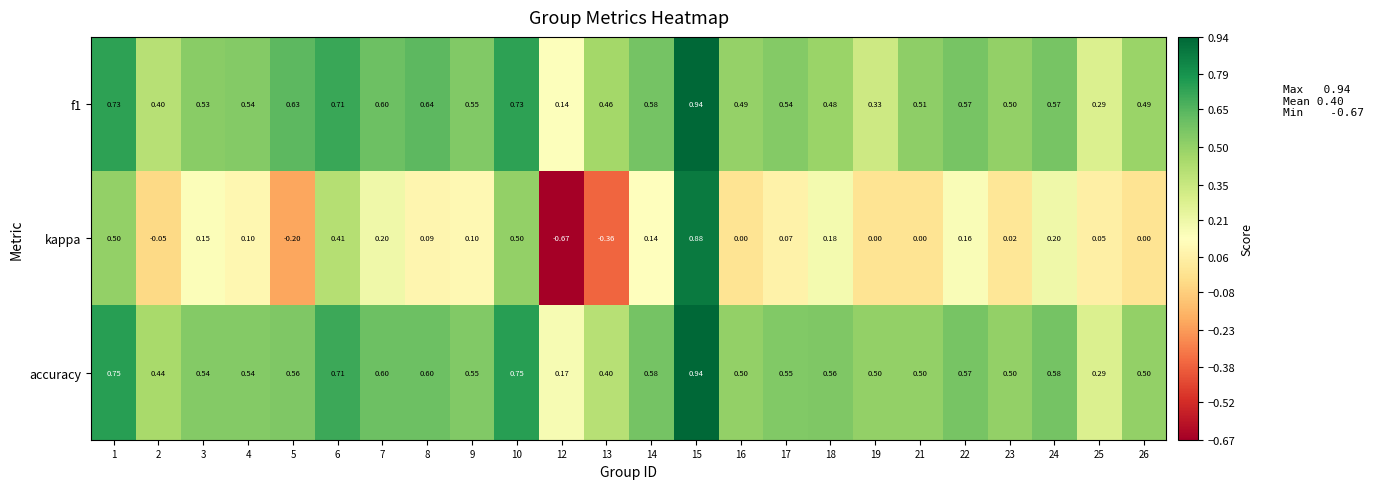

At how many categories does at least one series exceed 0?

24